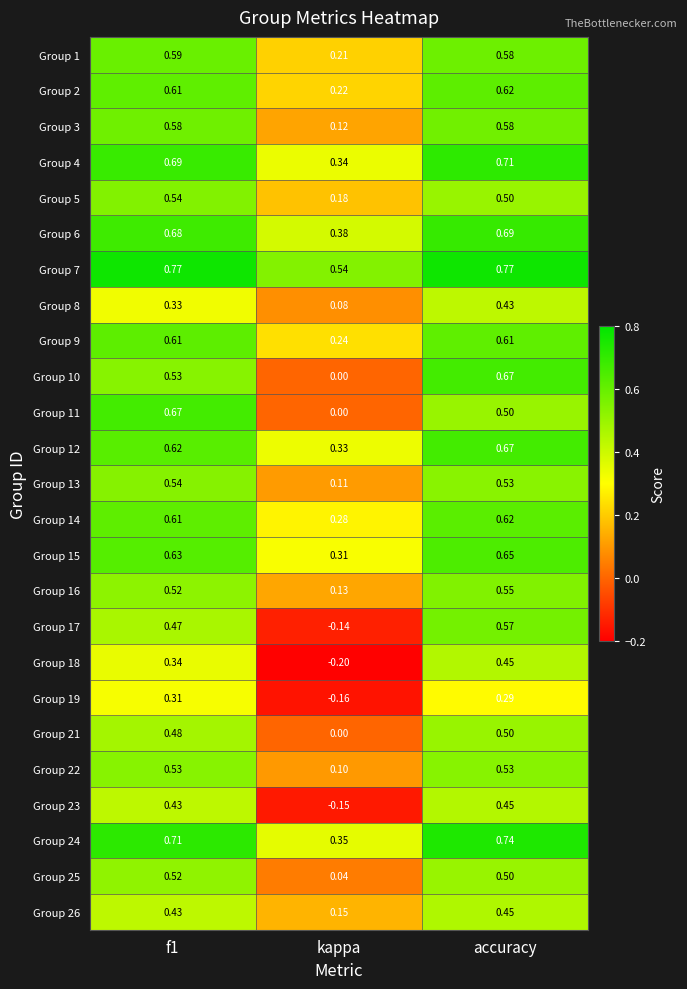

Which series has the largest range (max minus min)?

Group 17